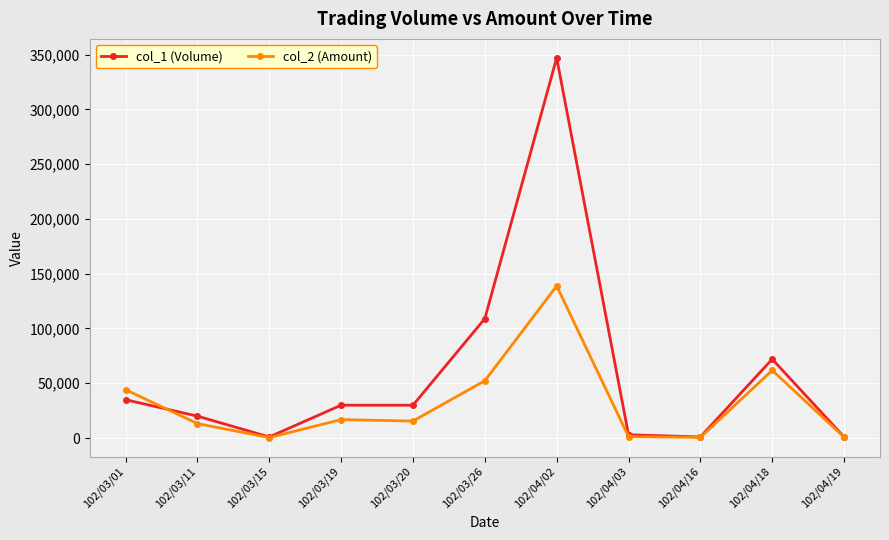

Is it true that col_1 (Volume) equals 14809 at 102/03/19?

False